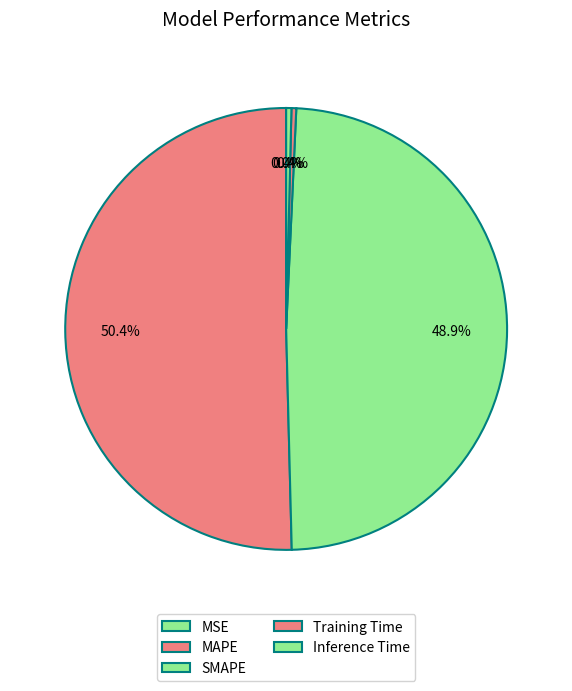

Does any single category account for the majority?

Yes